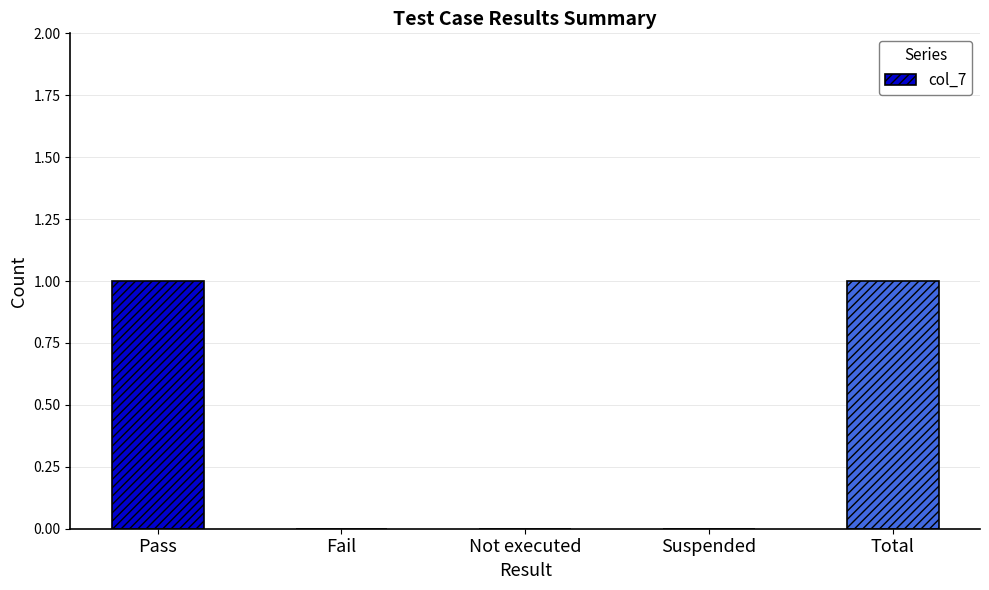

Is it true that the value at Pass is 1?

True